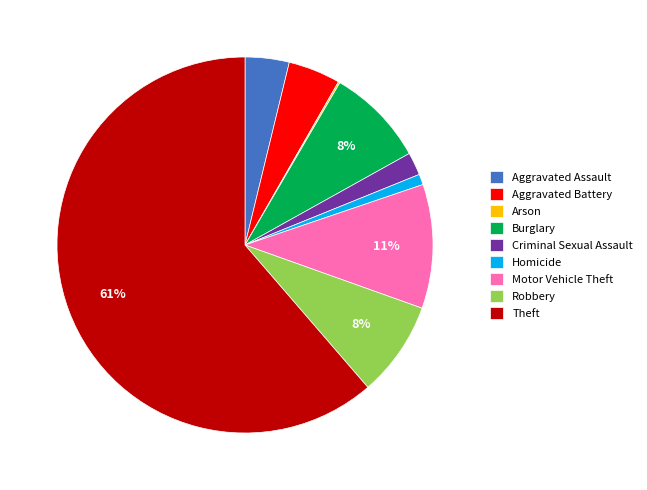

To the nearest percent, what is the combined percentage of Burglary and Motor Vehicle Theft?

19%